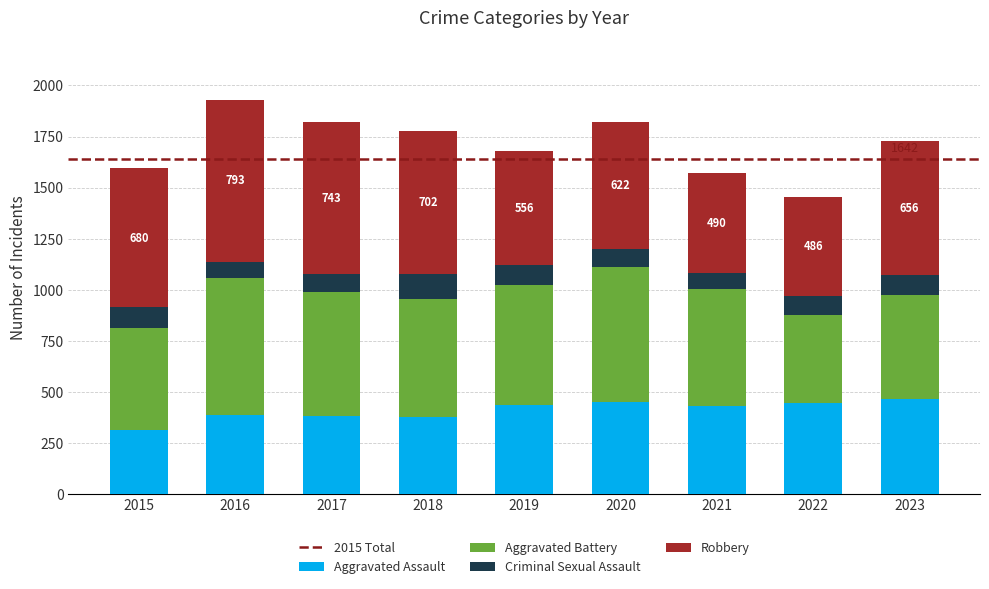

True or false: Aggravated Assault has a value of 286 at 2022.

False